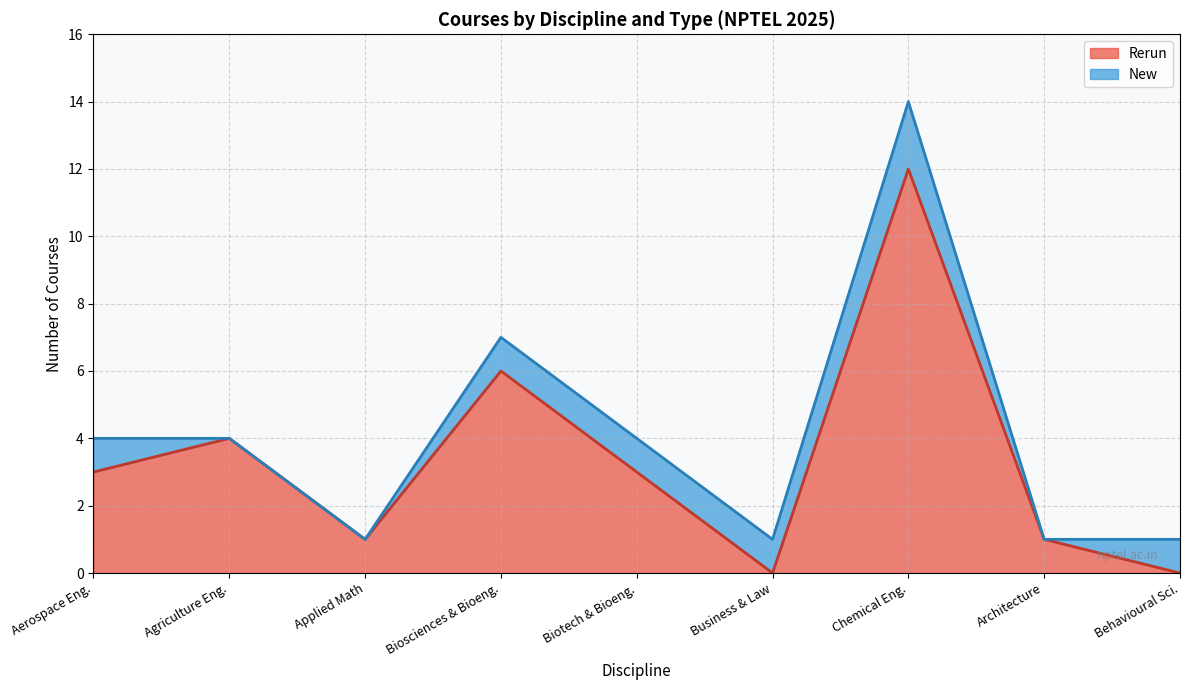

The value of Rerun at Chemical Eng. is 6. True or false?

False